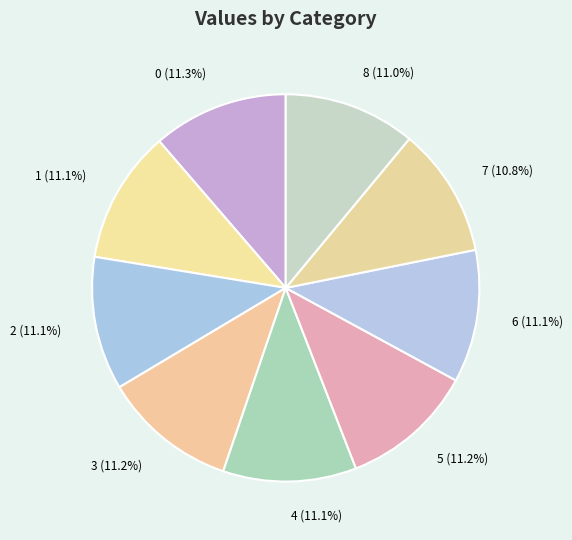

Is there a majority slice in this chart?

No